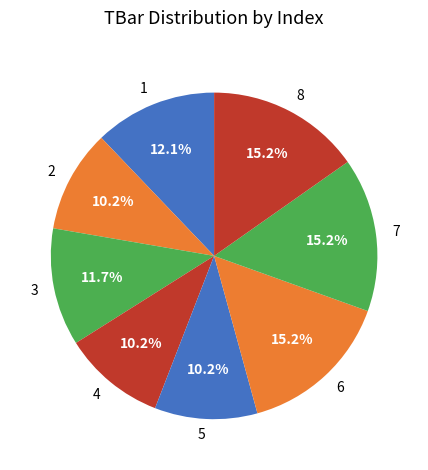

What is the total percentage of 3 and 8?

26.9%